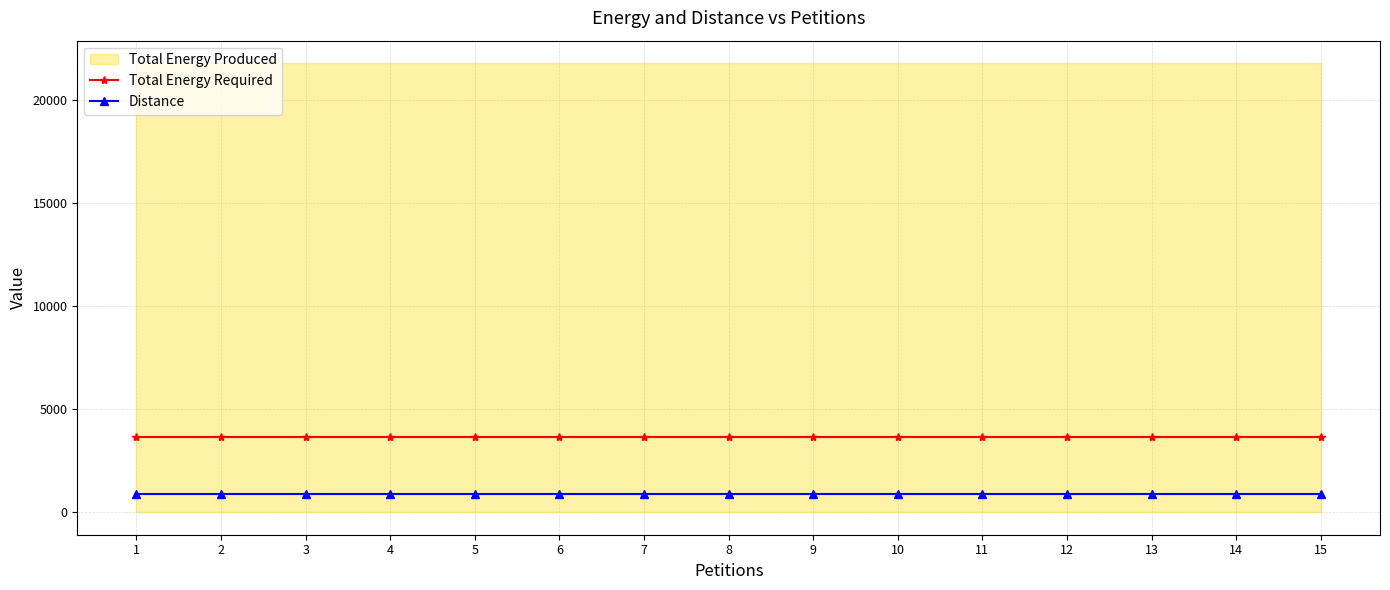

What is the lowest value of the Total Energy Required series?

3635